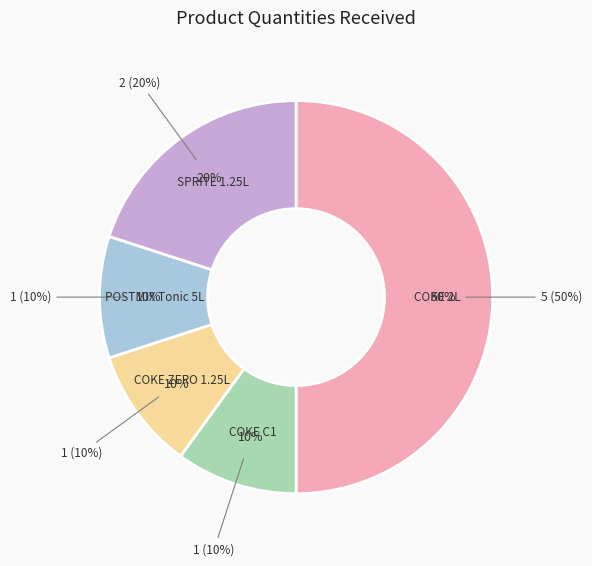

Is it true that COKE C1 is 21% of the pie?

False